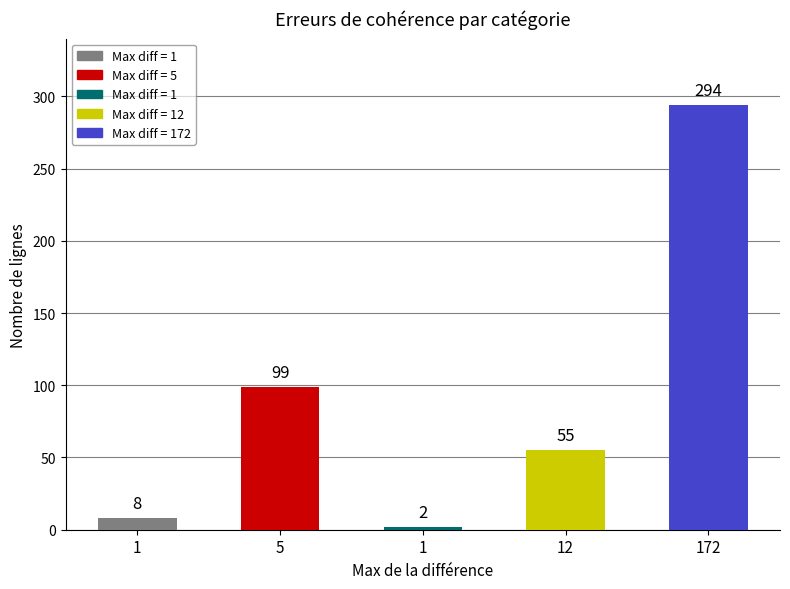

Rank the categories by value from highest to lowest.

172, 5, 12, 1, 1